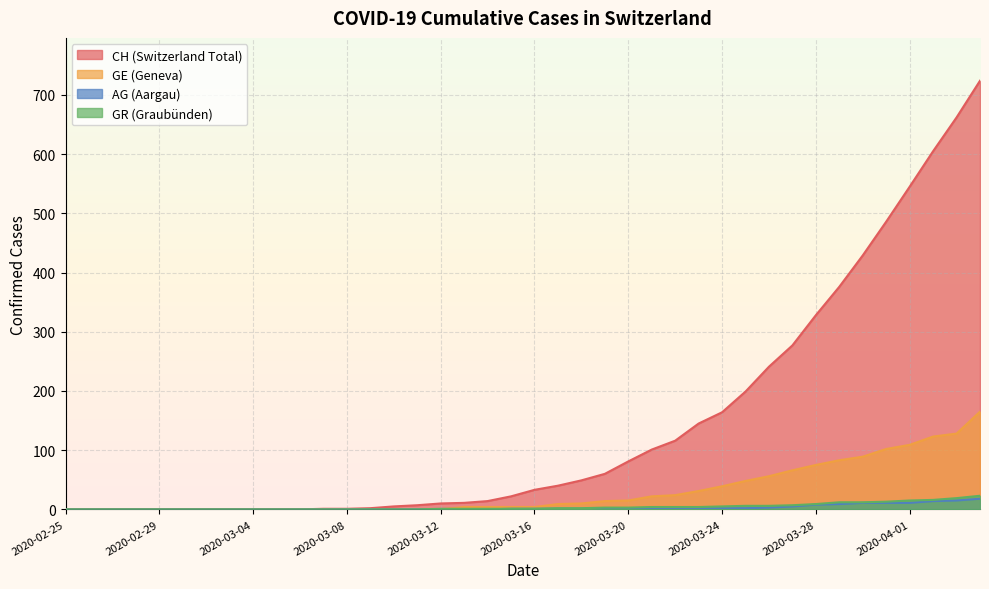

Which category has the lowest value in the CH series?

2020-02-25